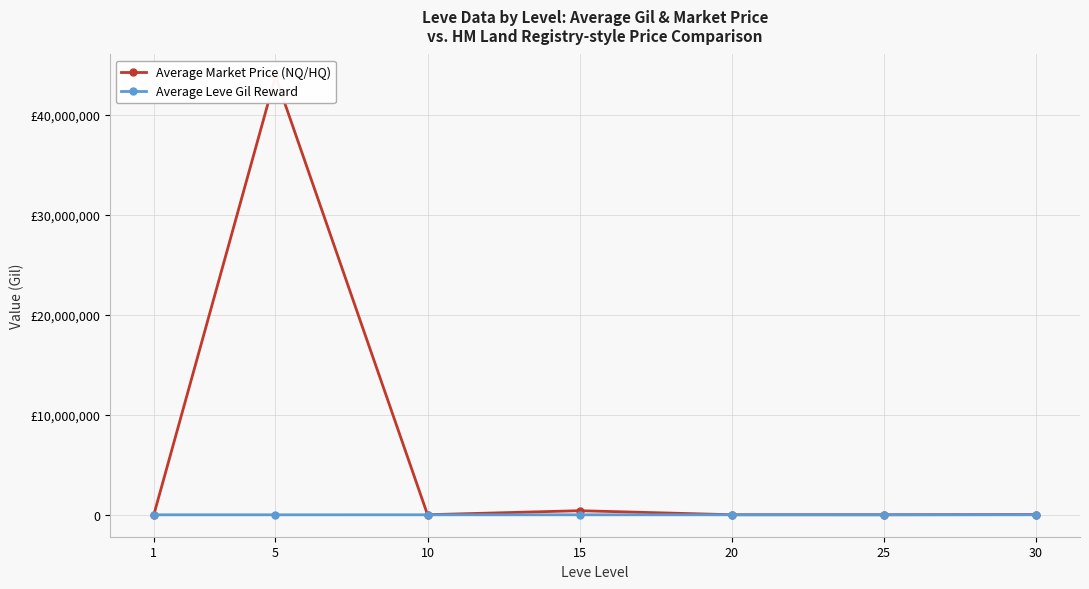

What is the value of the Average Leve Gil Reward point at the 1st from the left?

232.5